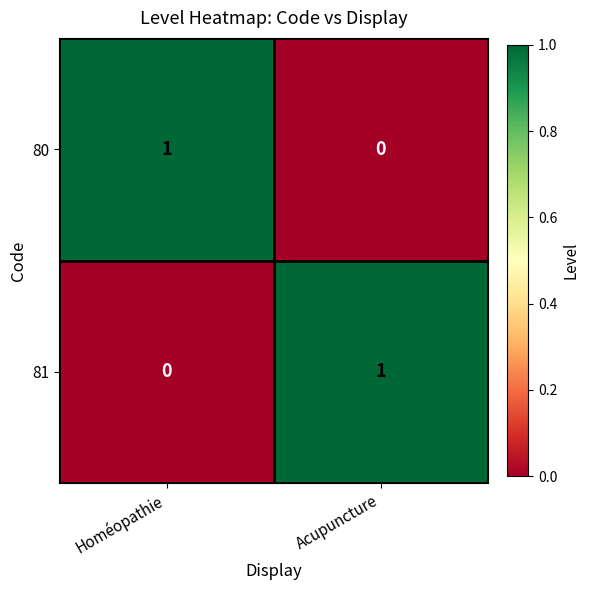

How many series are shown in this chart?

2